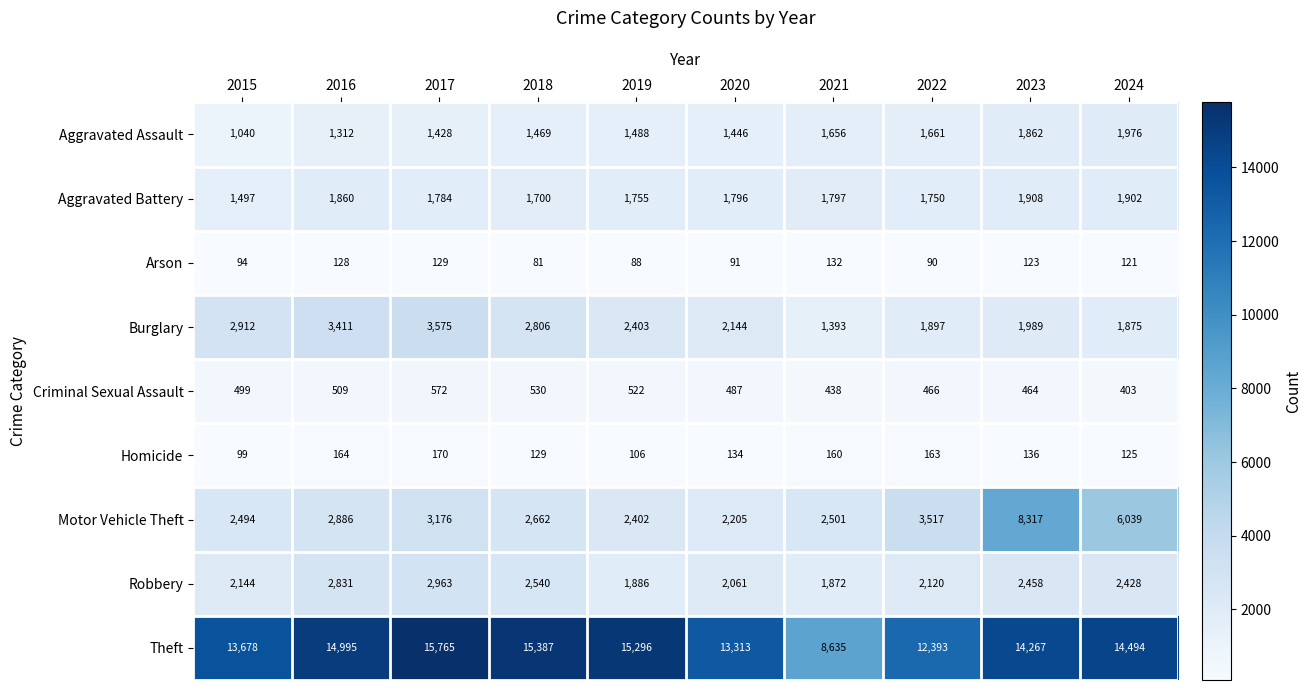

What is the total value across all series at 2023?

31524